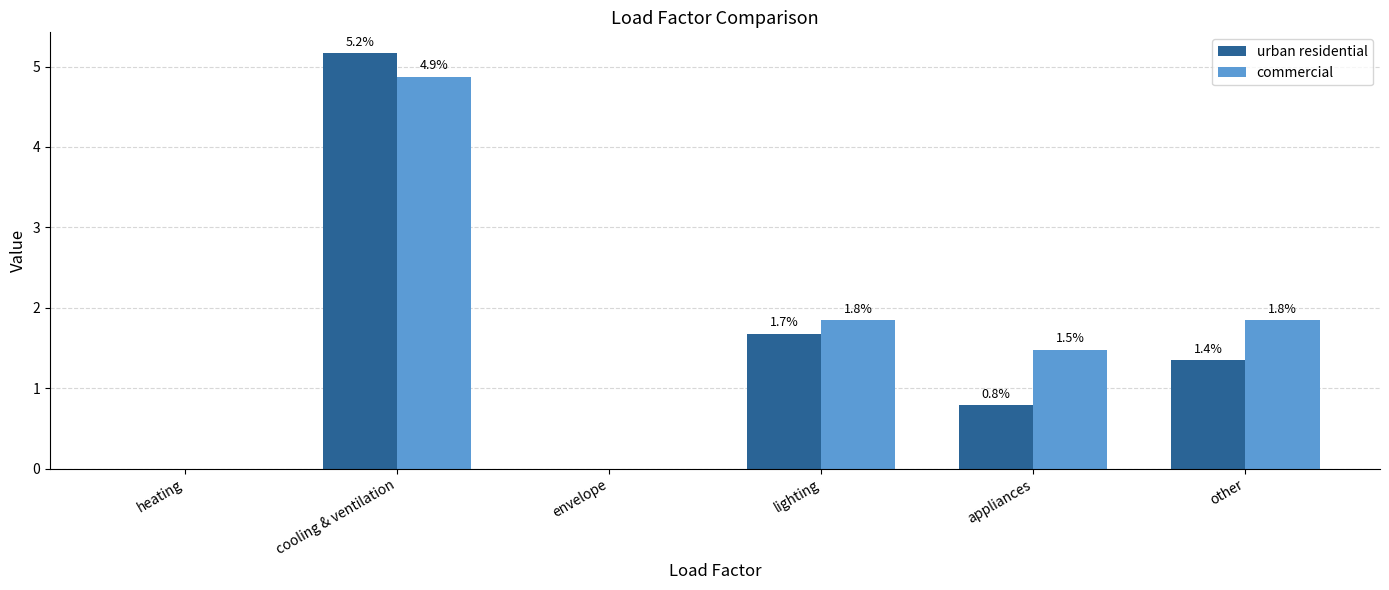

Which series has the largest total across all categories?

commercial